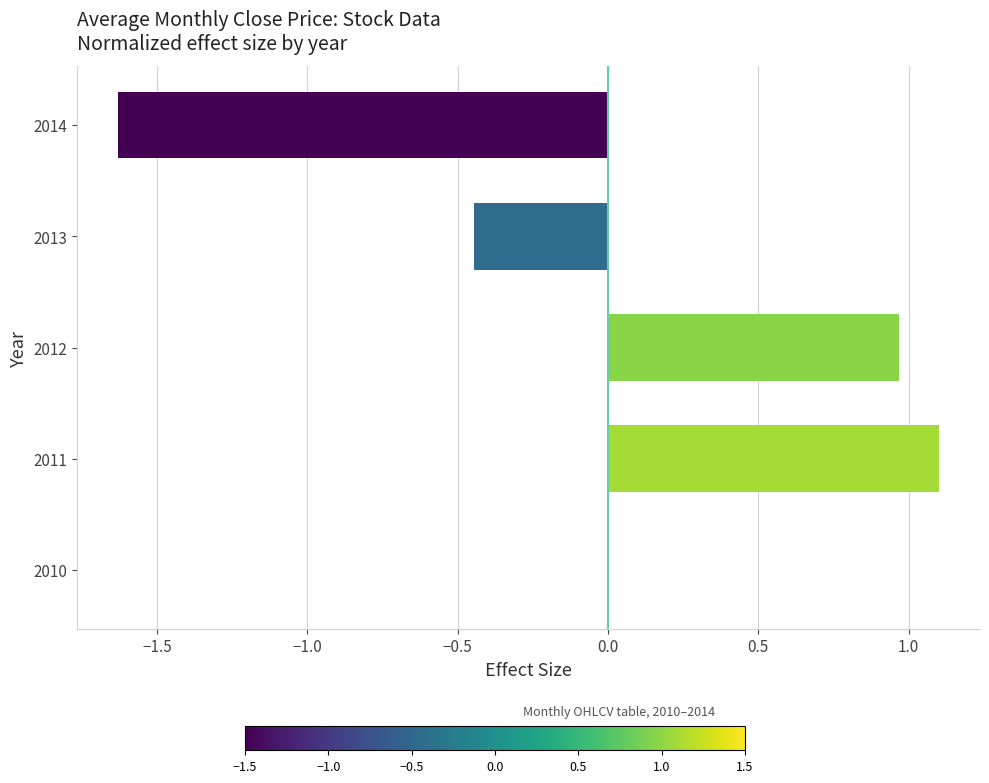

Which category has the highest value across all series?

2011